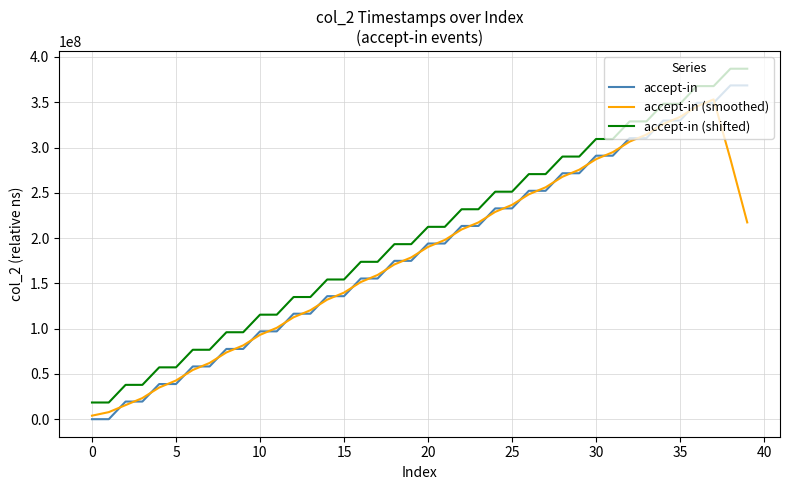

Which series has the largest total across all categories?

accept-in (shifted)